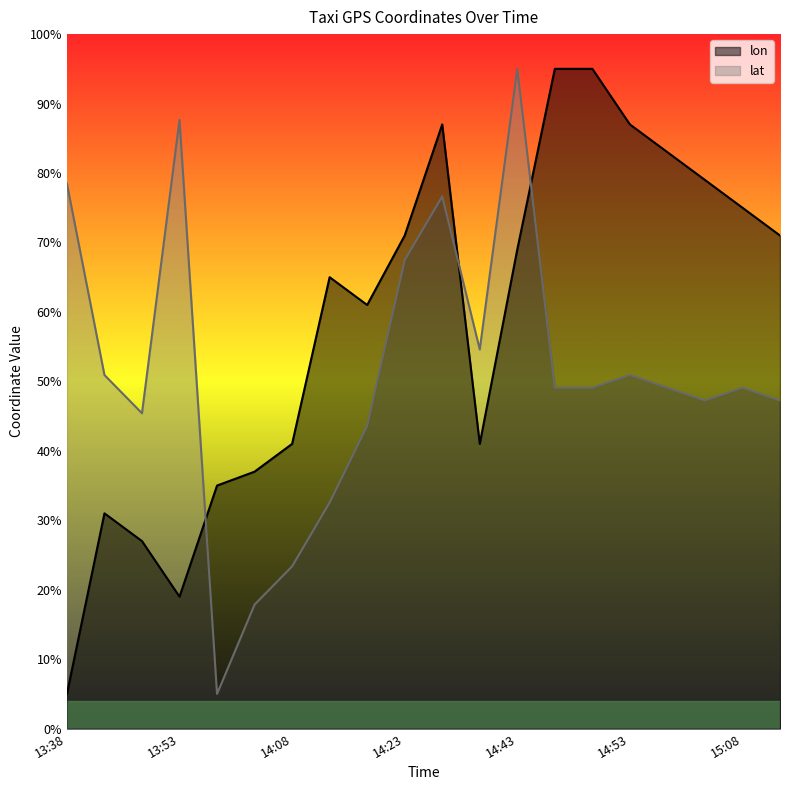

Reading right to left, extract all data points from this chart.

lon: 0.7	0.8	0.8	0.8	0.9	1.0	1.0	0.7	0.4	0.9	0.7	0.6	0.7	0.4	0.4	0.4	0.2	0.3	0.3	0.1
lat: 0.5	0.5	0.5	0.5	0.5	0.5	0.5	1.0	0.5	0.8	0.7	0.4	0.3	0.2	0.2	0.1	0.9	0.5	0.5	0.8